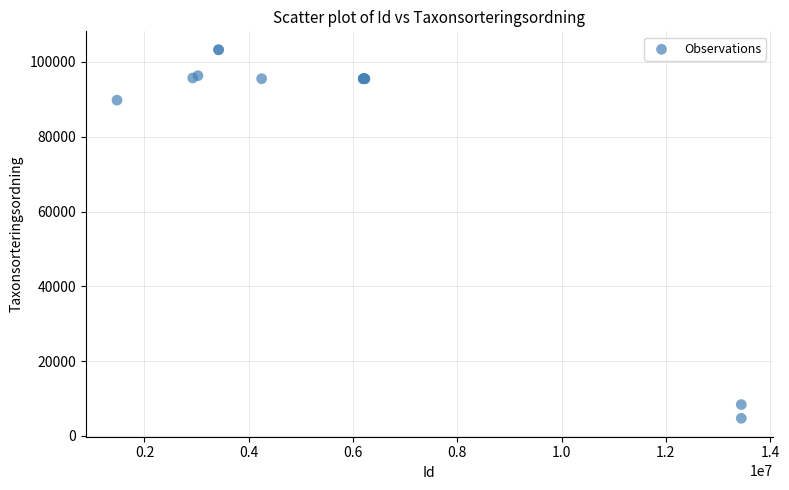

What Y value in the scatter plot is closest to 53987?

89788